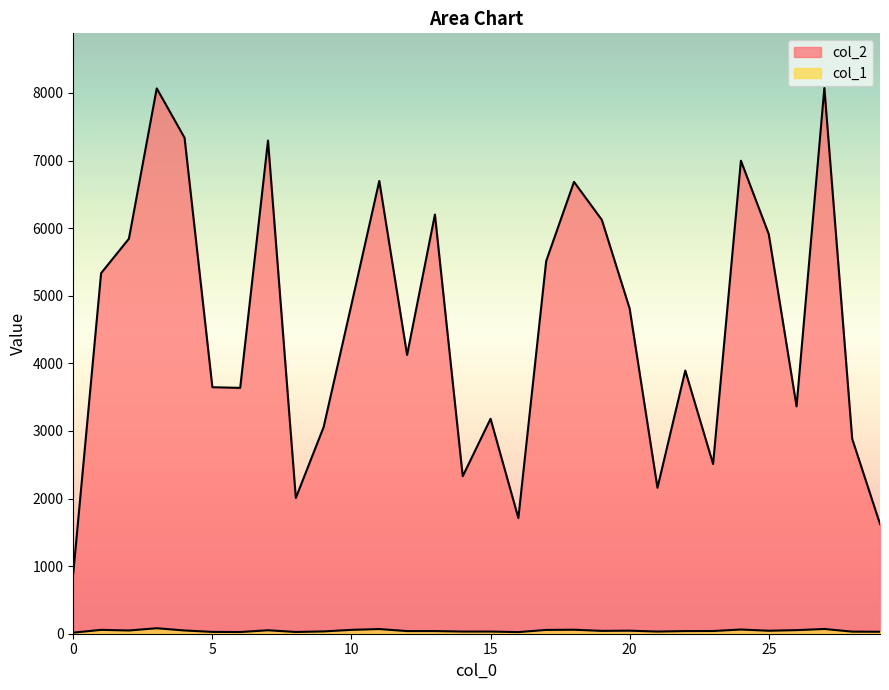

What is the difference between the col_1 values at 14 and 0?

16